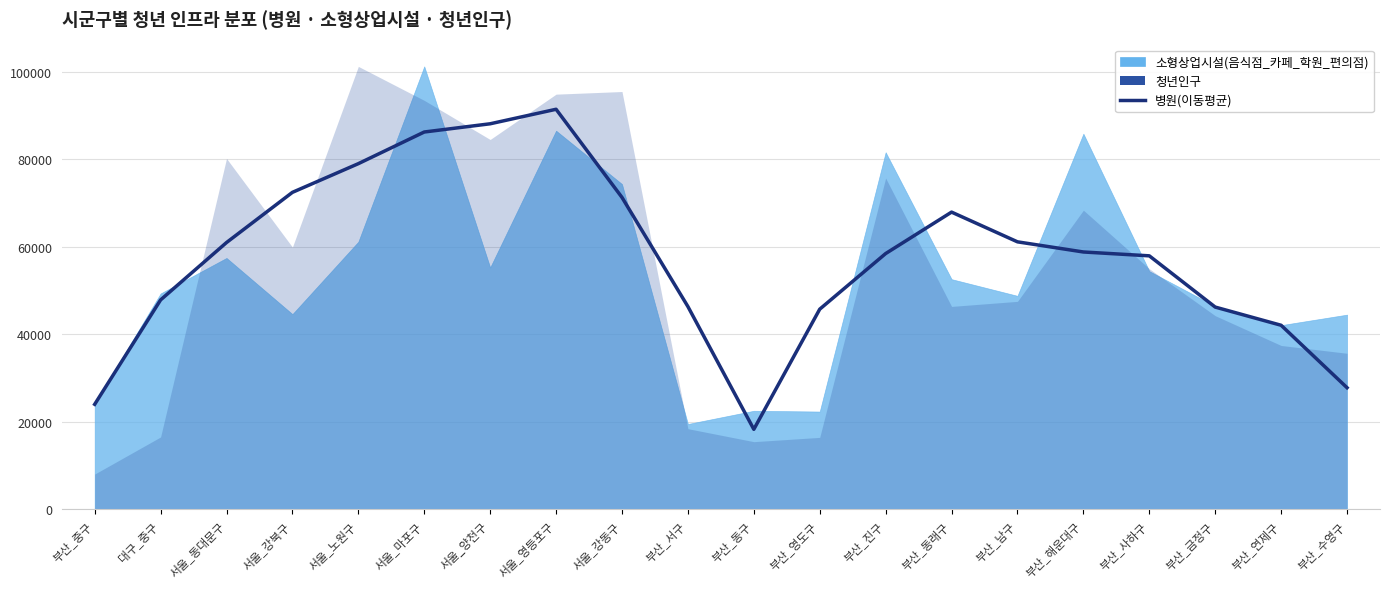

At which label is the value closest to 54869?

부산_사하구